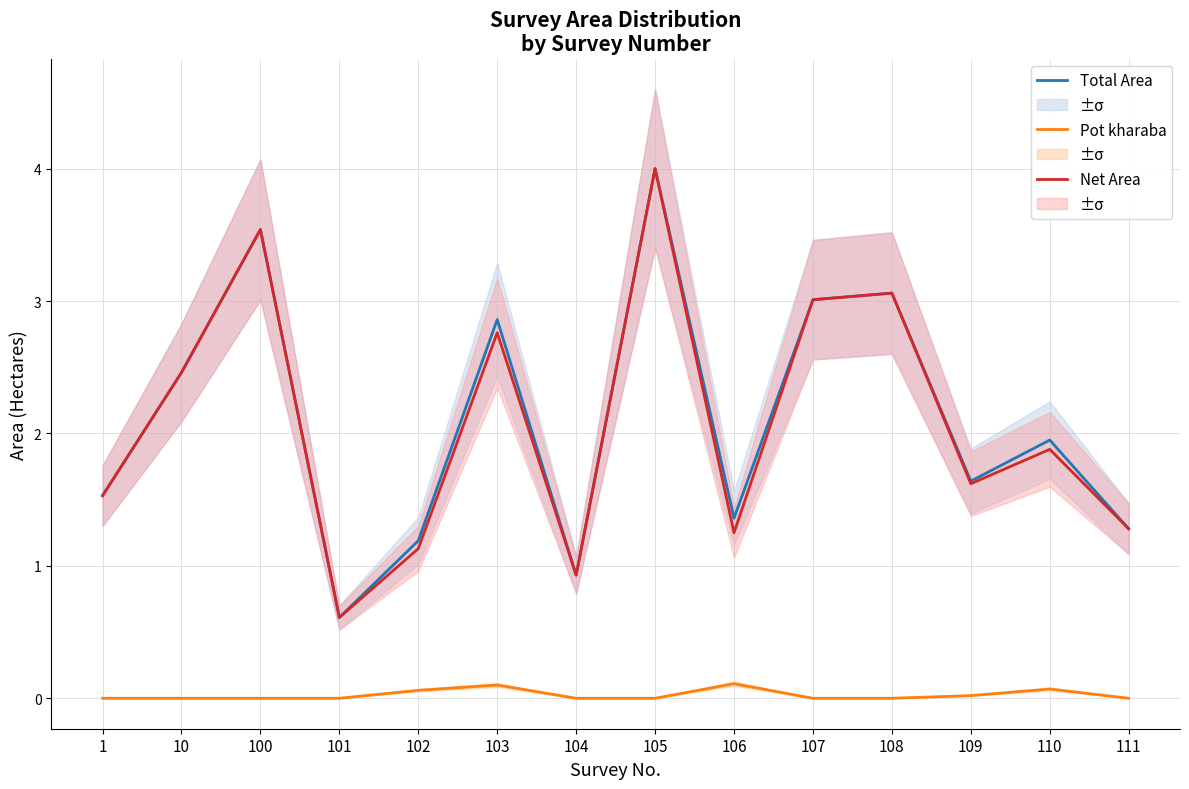

In Net Area, how many points are higher than both neighbors (excluding endpoints)?

5